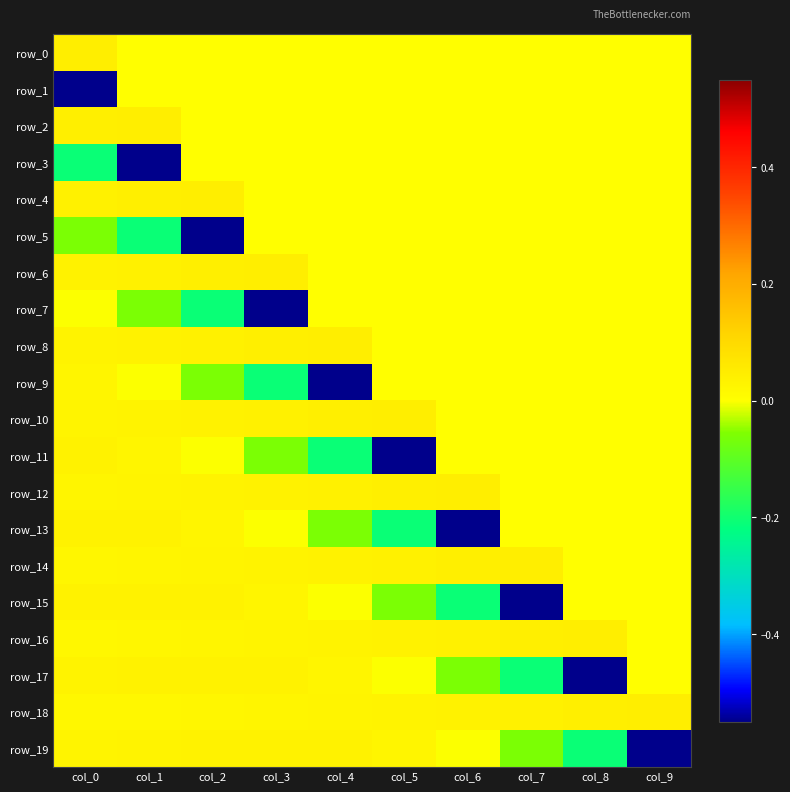

Between col_0 and col_2, which is larger?

col_0